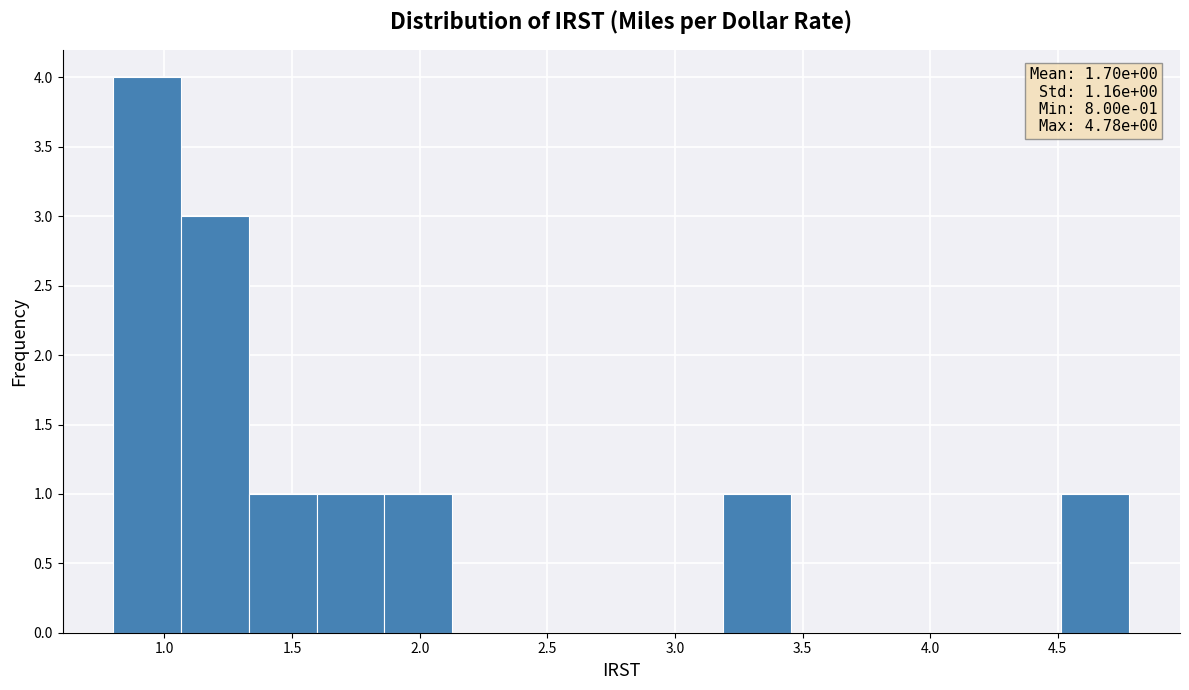

Over which range of the x-axis is the bar tallest?

0.80 to 1.05